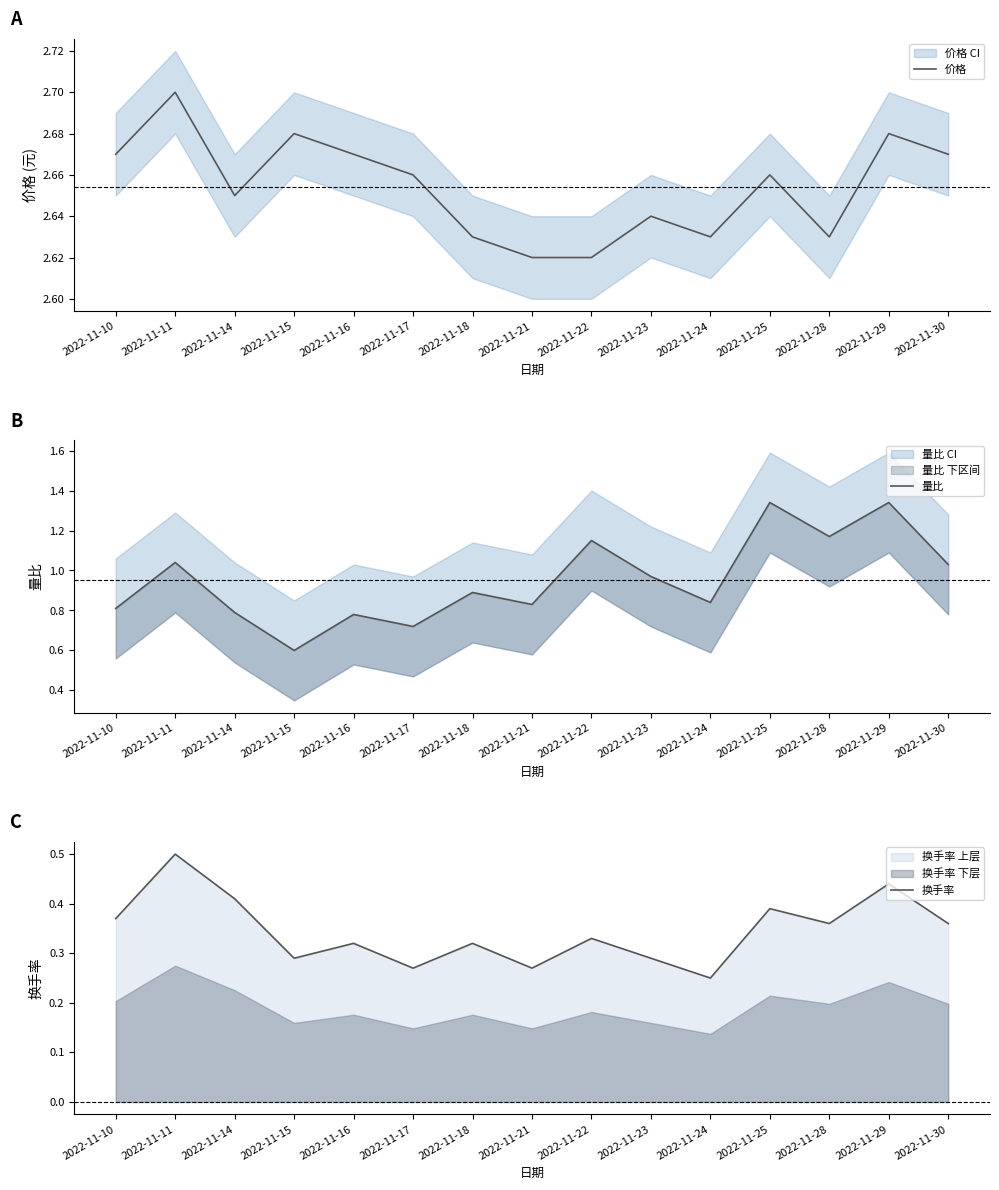

True or false: 换手率 and 价格 cross at least once.

False